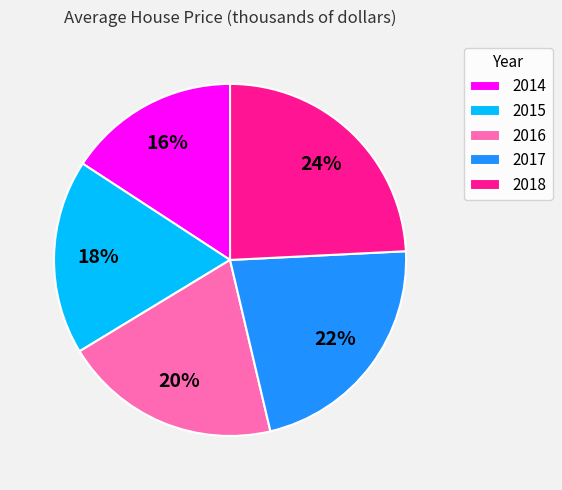

Approximately how many times larger is the value at 2016 compared to 2015?

1.1